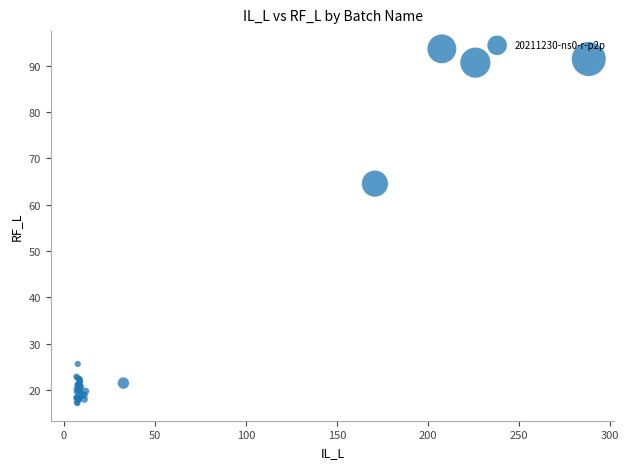

What Y value in the scatter plot is closest to 55?

64.5